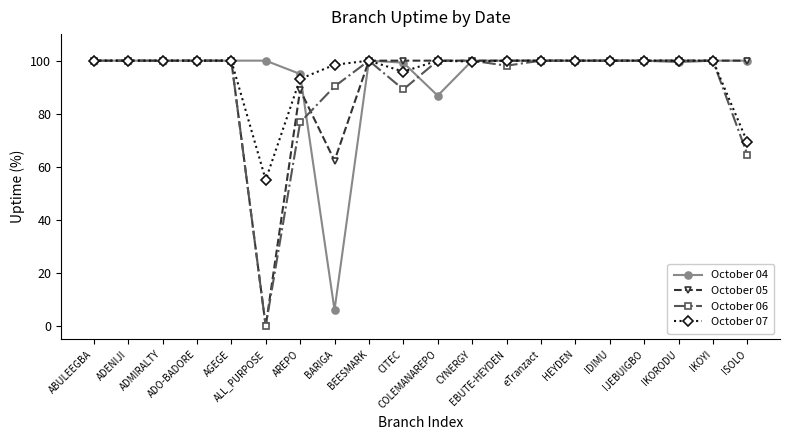

What is the maximum value for October 06?

100.0